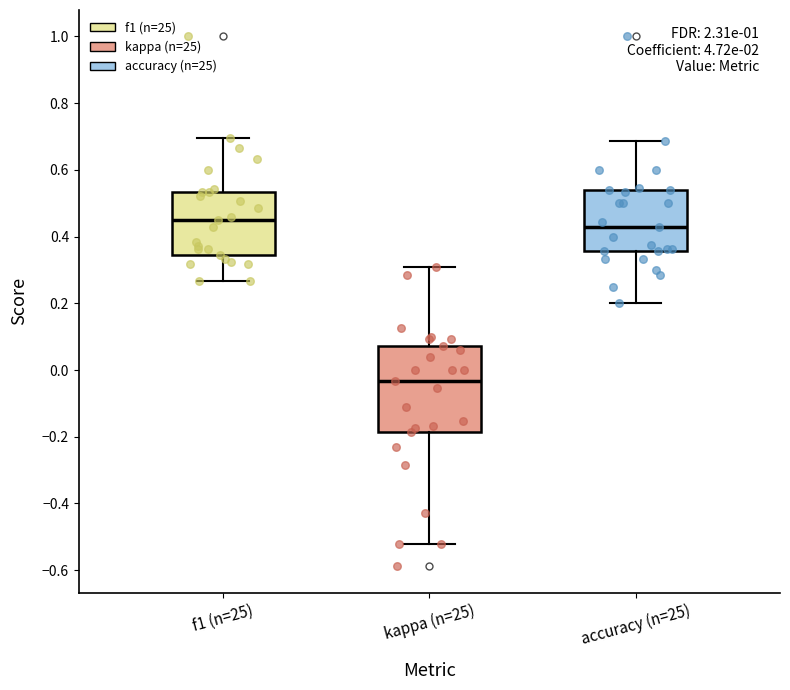

Which box is the tallest, from its lower edge to its upper edge?

kappa (n=25)